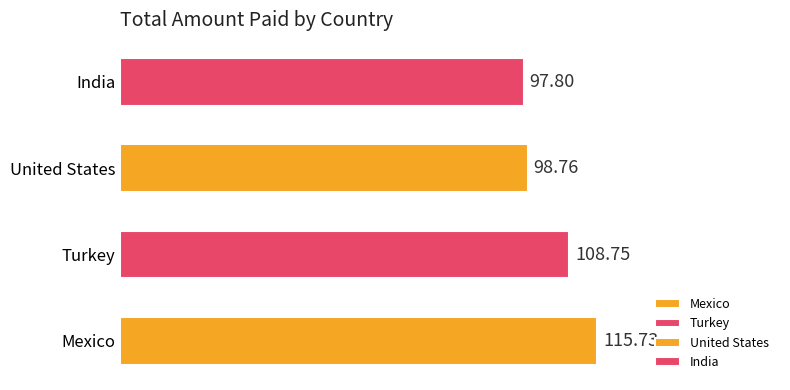

At which label does the data first exceed 102?

Mexico